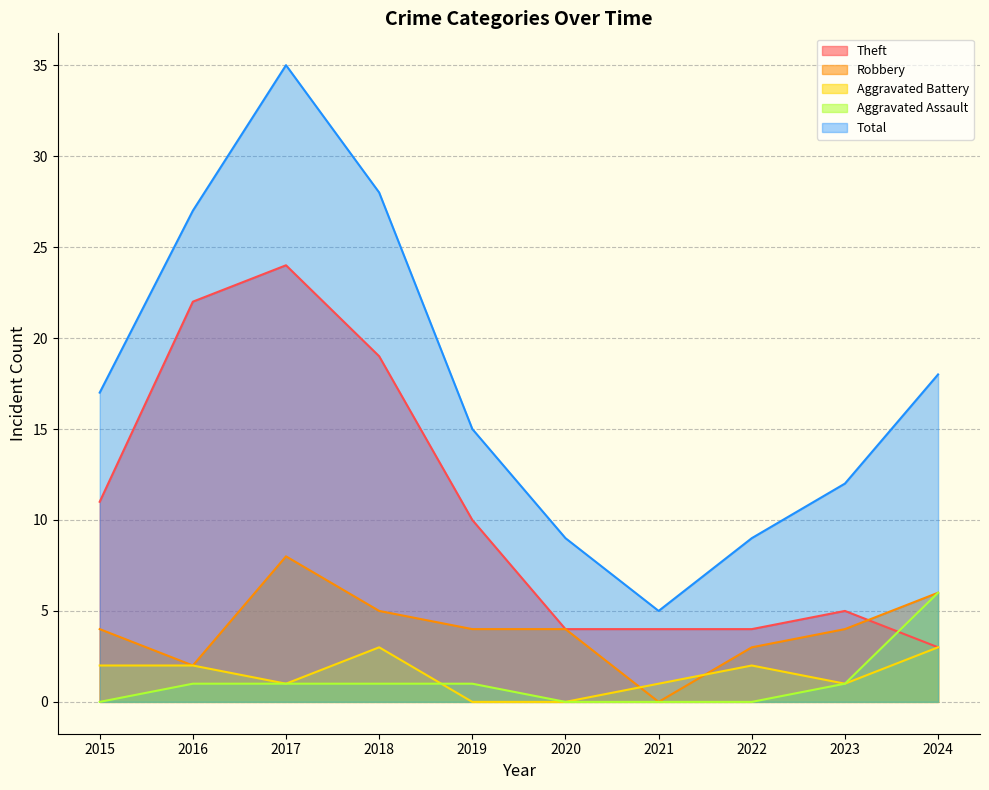

Rank the categories by Robbery value from lowest to highest.

2021, 2016, 2022, 2015, 2019, 2020, 2023, 2018, 2024, 2017